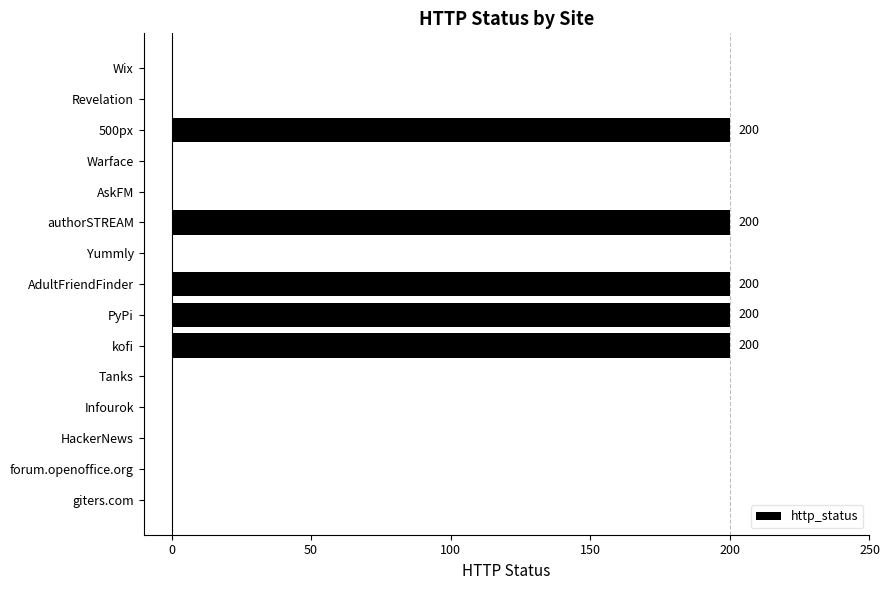

Reading bottom to top, what are all the values shown in this chart?

giters.com=0	forum.openoffice.org=0	HackerNews=0	Infourok=0	Tanks=0	kofi=200	PyPi=200	AdultFriendFinder=200	Yummly=0	authorSTREAM=200	AskFM=0	Warface=0	500px=200	Revelation=0	Wix=0